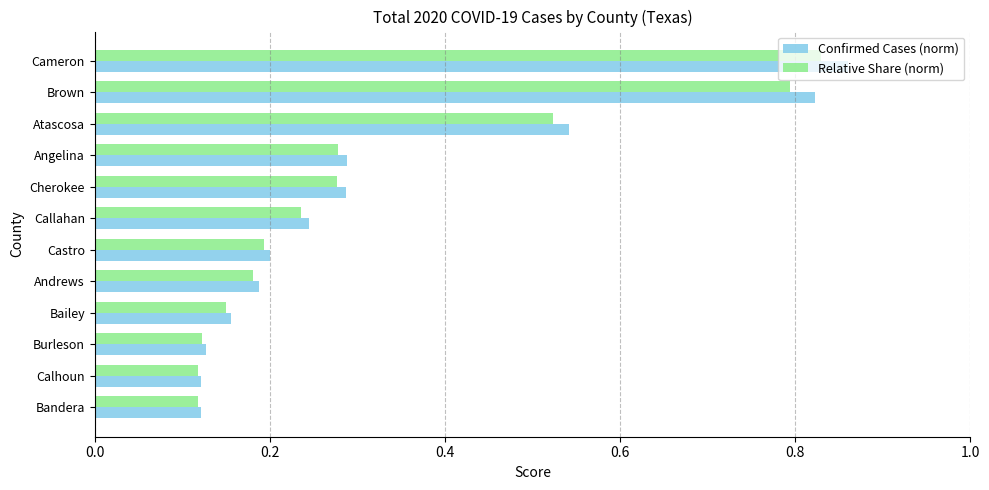

At which category is the sum across all series the highest?

Cameron